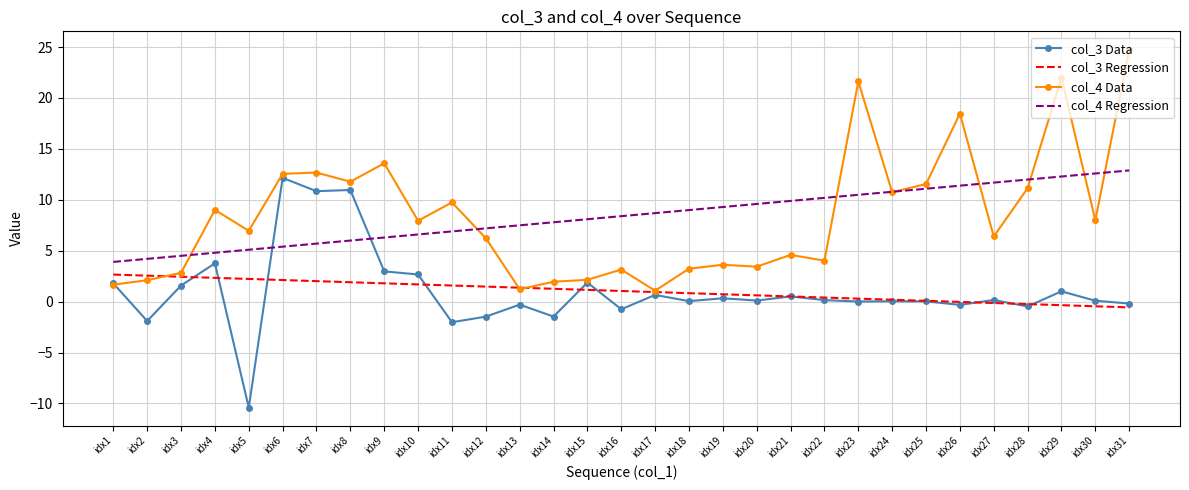

The col_3 Regression series shows 4.0 at idx3. True or false?

False